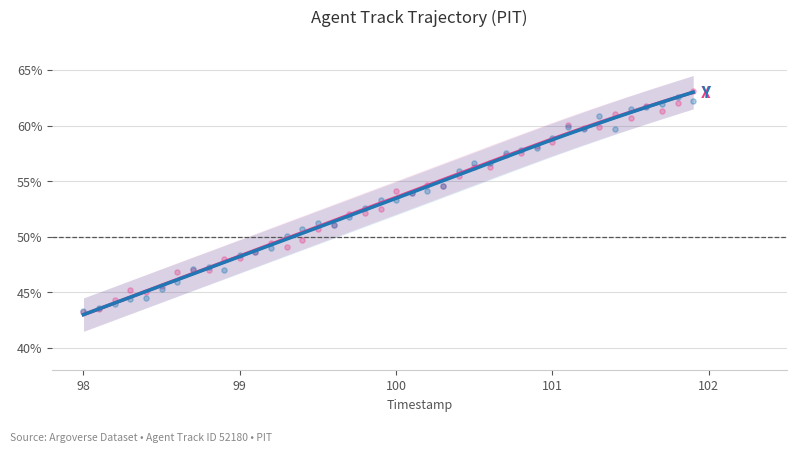

Which series has the largest total across all categories?

X